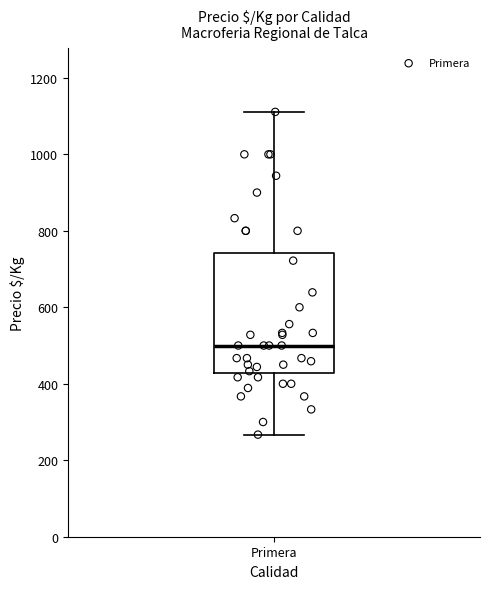

Transcribe this box plot: give where the median line is, the range the box spans, and where the two whiskers end, as read against the y-axis. The values are not printed on the chart, so give them approximately, as read against the axis.

median 500, box 420 to 740, whiskers 260 to 1120